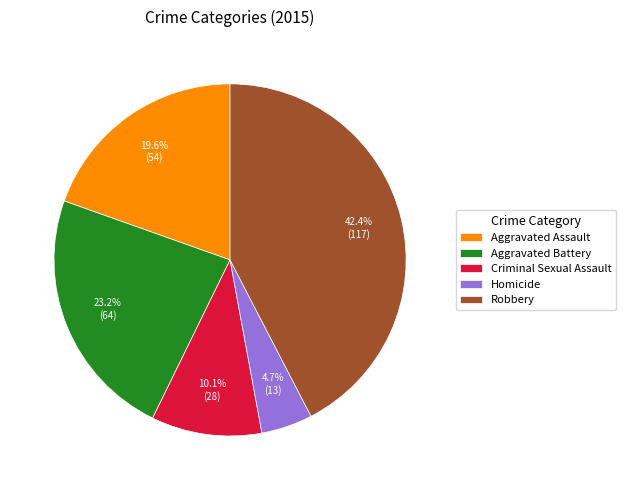

How many segments does this pie chart have?

5